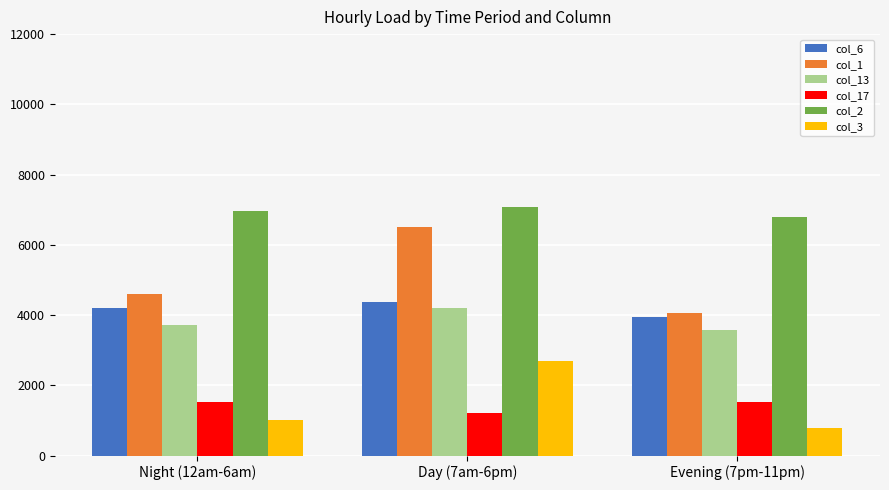

Is the value of col_1 at Night (12am-6am) greater than the value of col_13 at Night (12am-6am)?

Yes